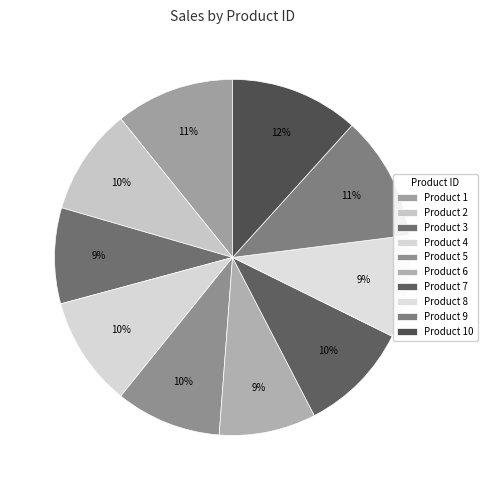

What is the smallest slice in the pie chart?

3